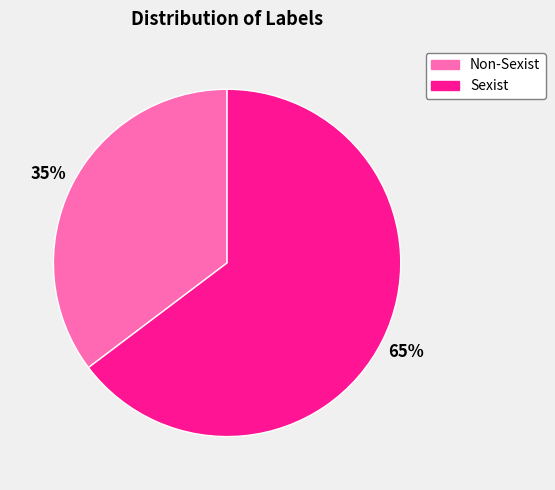

To the nearest percent, what is the average slice percentage?

50%